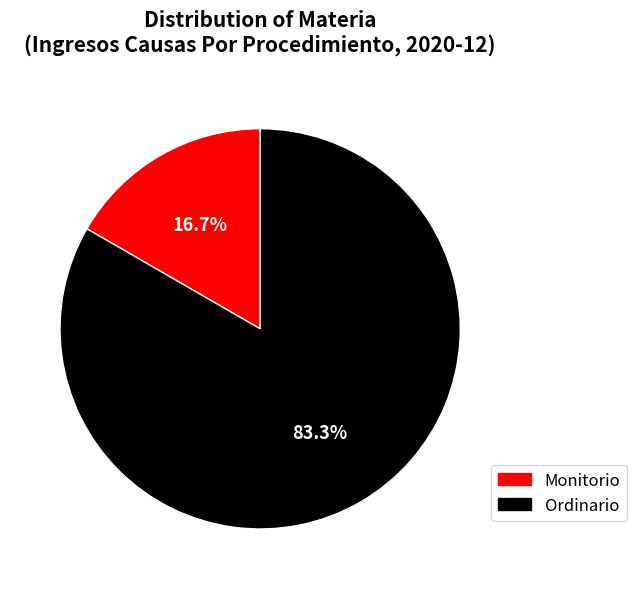

The Monitorio slice represents 8% of the pie. True or false?

False